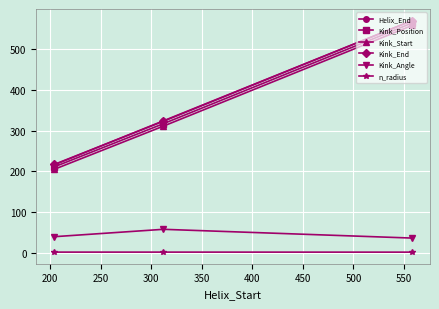

What is the difference between the maximum and minimum values in the Kink_End series?

353.0